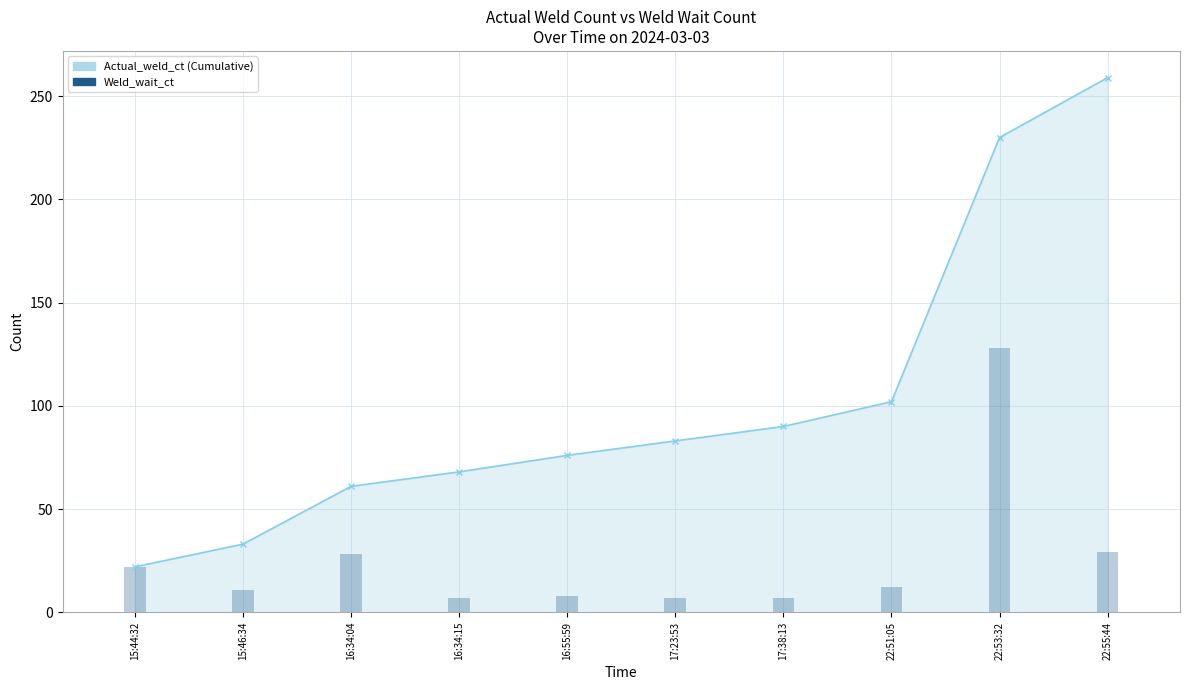

Is it true that the value at 16:34:15 is 7?

True